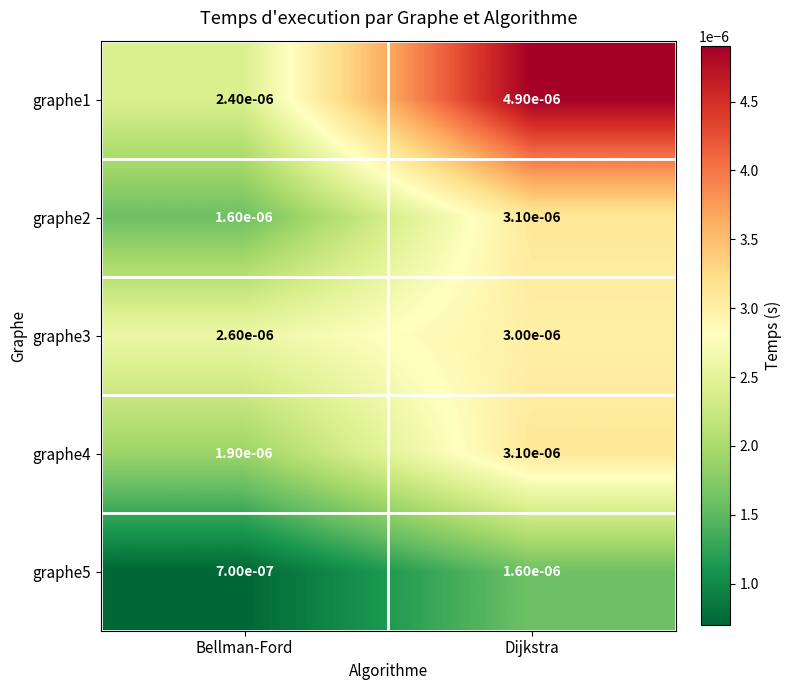

Which category has the lowest value in the graphe2 series?

Bellman-Ford